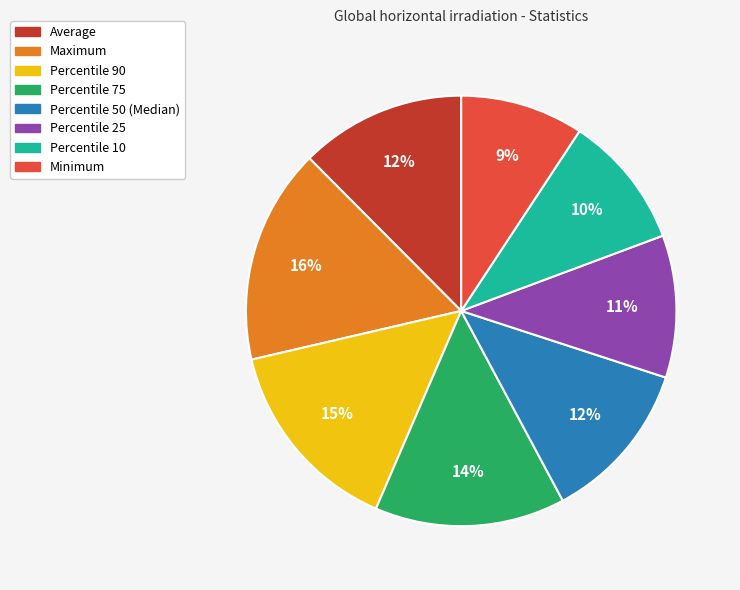

To the nearest percent, what portion does Percentile 75 represent?

14%